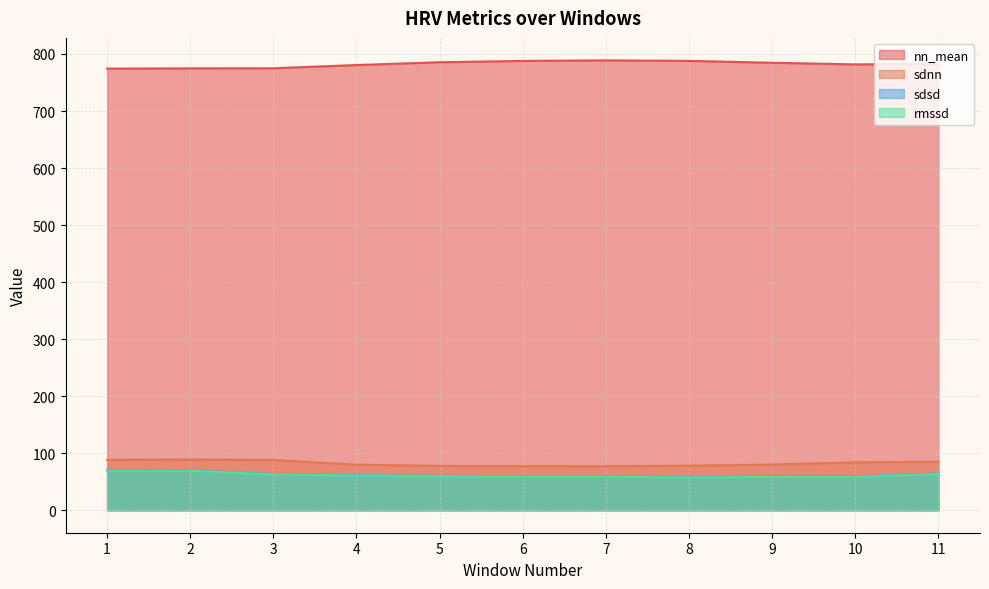

List the labels in order of rmssd value, largest first.

1, 2, 11, 3, 4, 5, 7, 6, 10, 9, 8